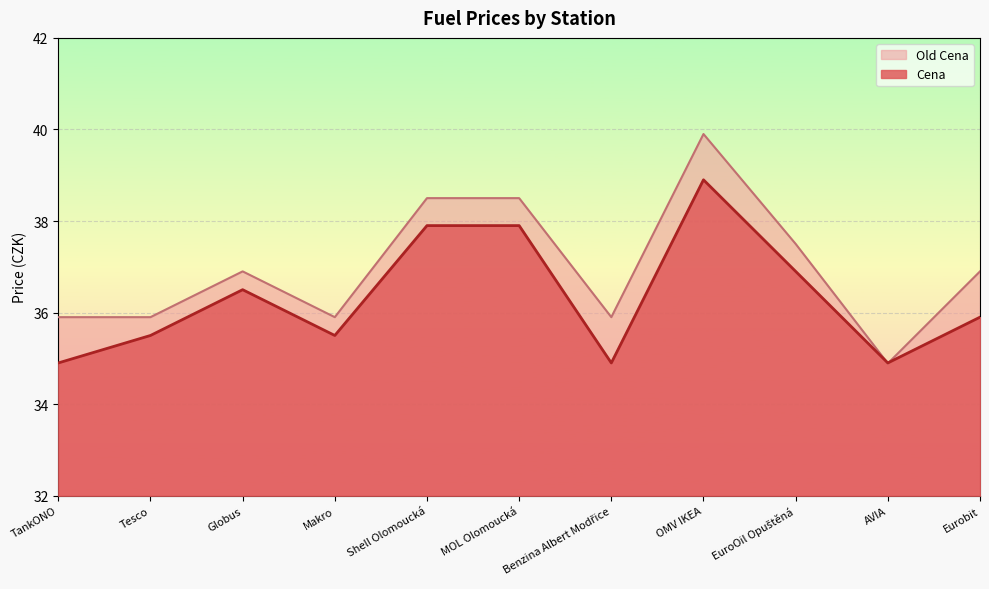

What is the label of the 4th point from the left?

Makro